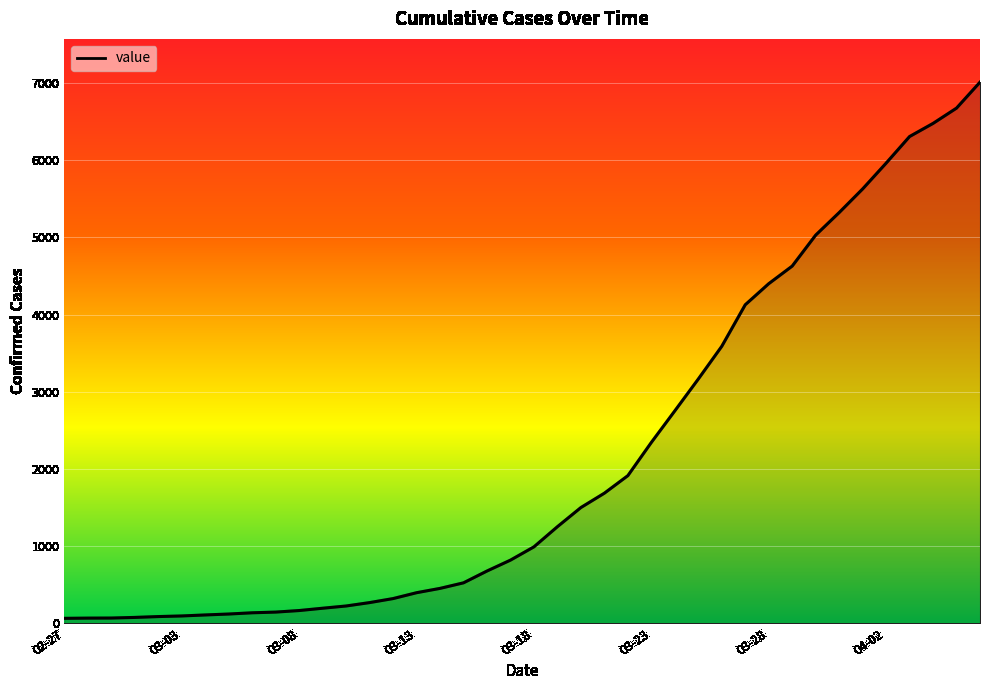

Does the chart display data point markers on the line(s)?

No